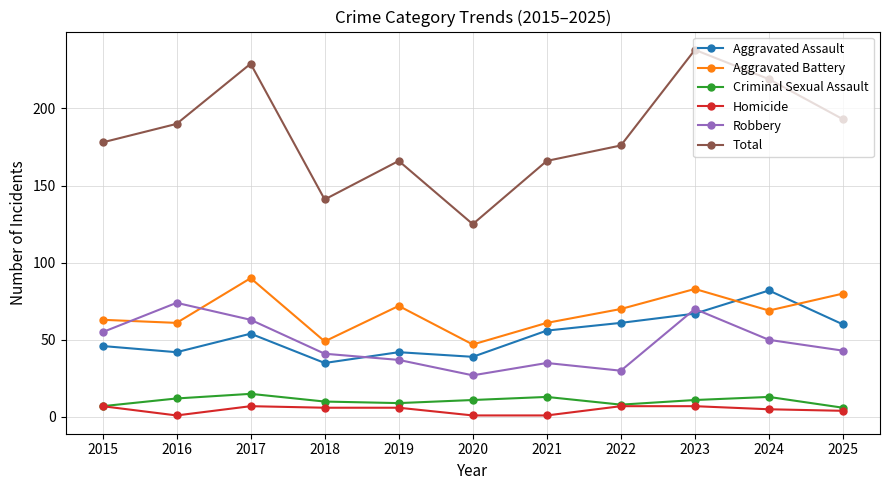

The Aggravated Assault series shows 61 at 2022. True or false?

True